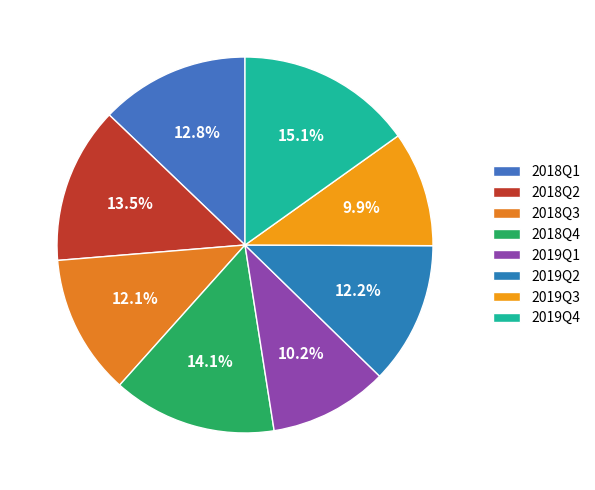

Which slice is the largest?

2019Q4